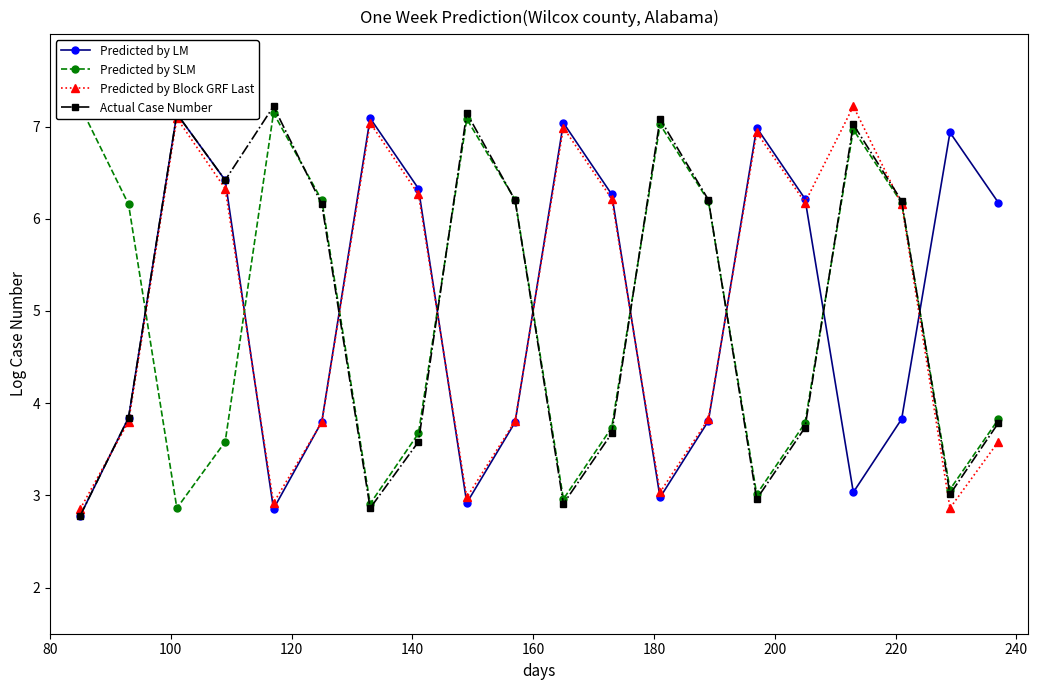

What is the value of the Predicted by Block GRF Last point at the 1st from the left?

2.9